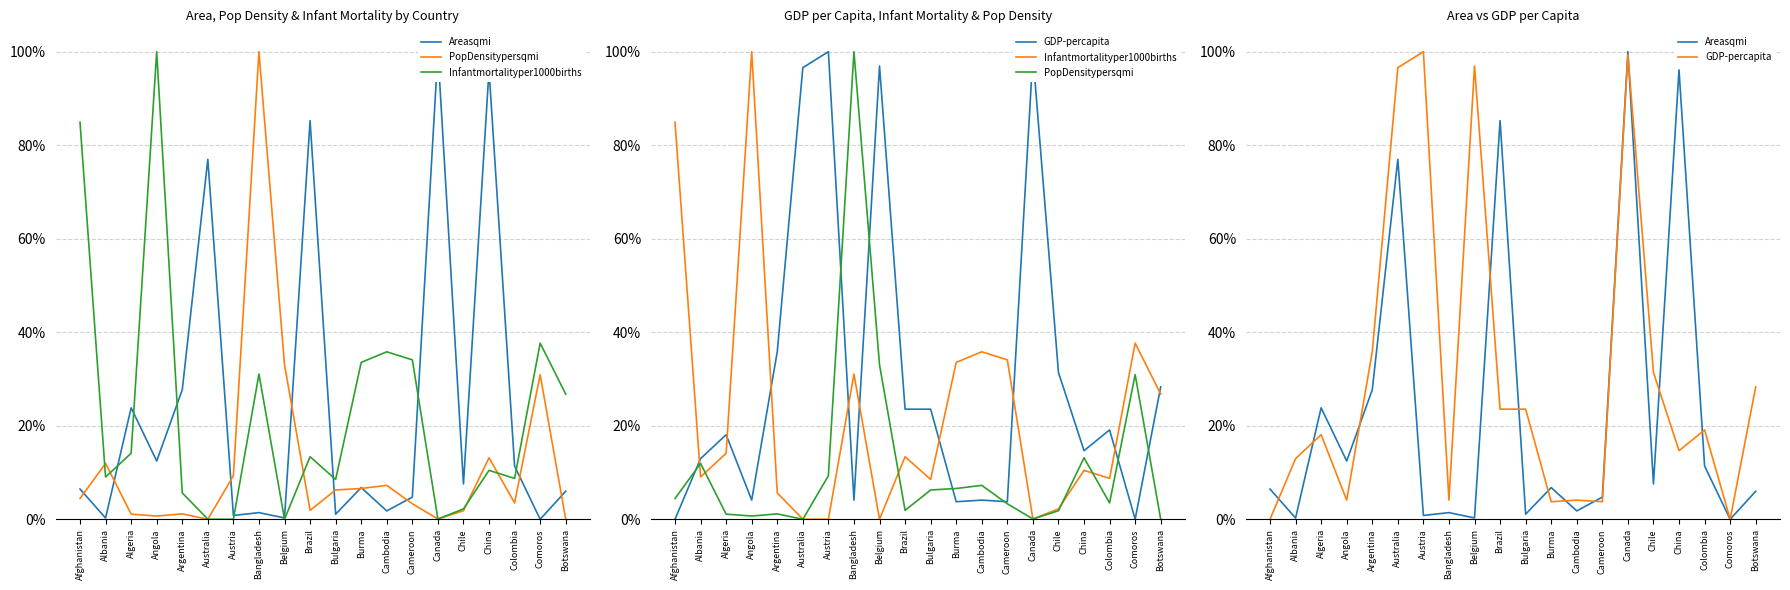

In Areasqmi, how many points are higher than both neighbors (excluding endpoints)?

7